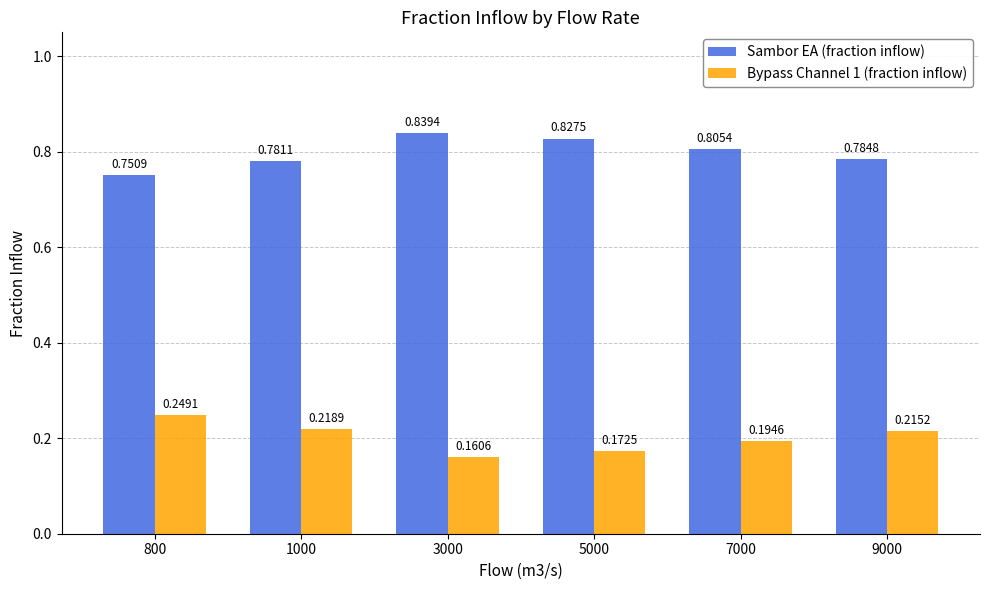

What is the difference between the highest and lowest values at 7000?

0.6